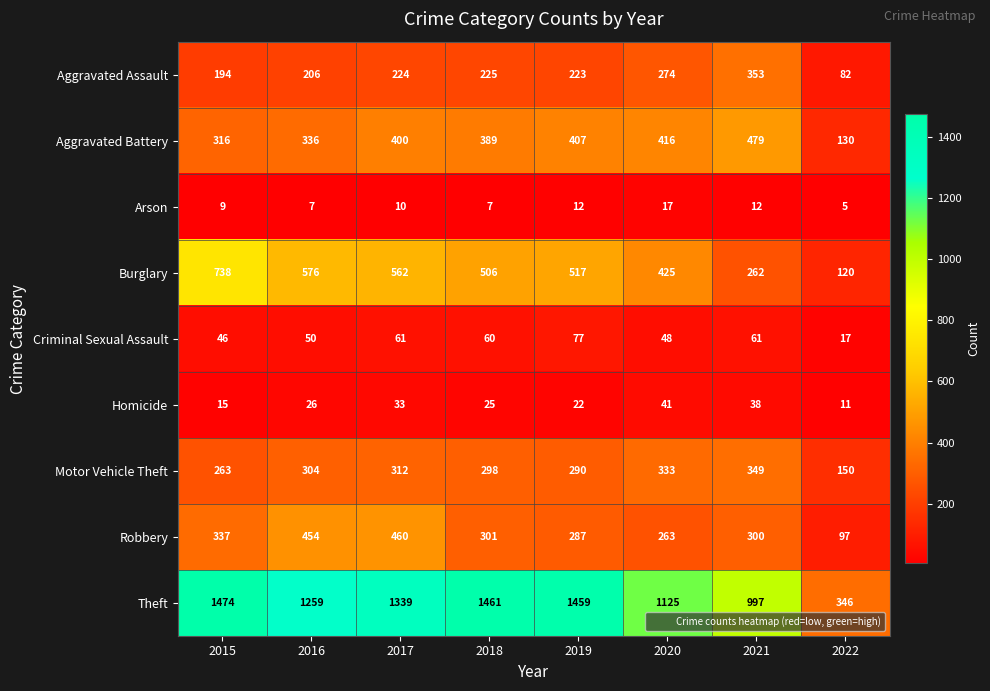

What is the sum of the Criminal Sexual Assault values at 2019 and 2018?

137